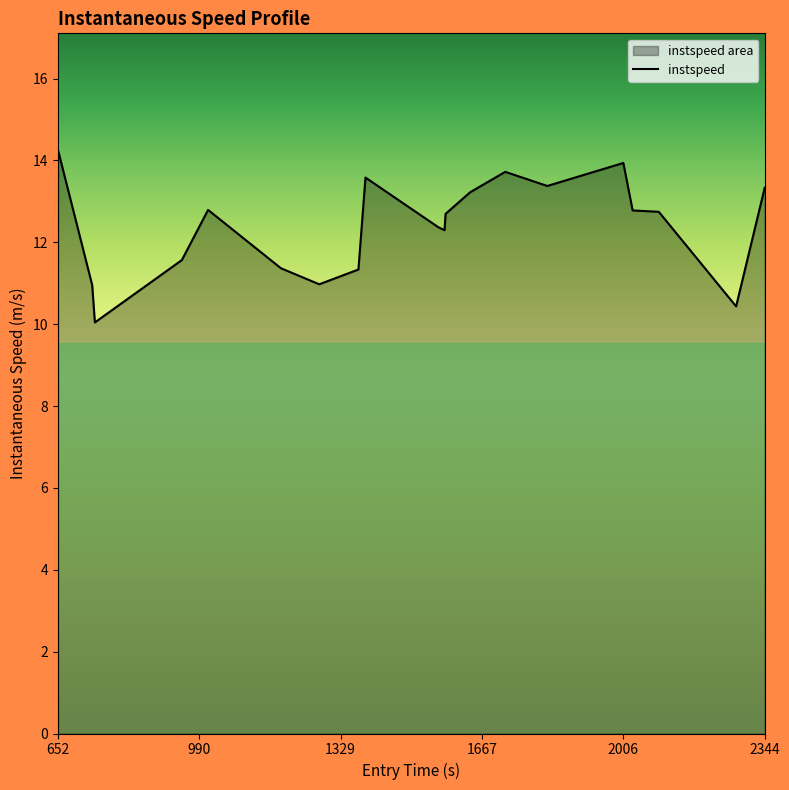

Is it true that the value at 652 is 14.3?

True